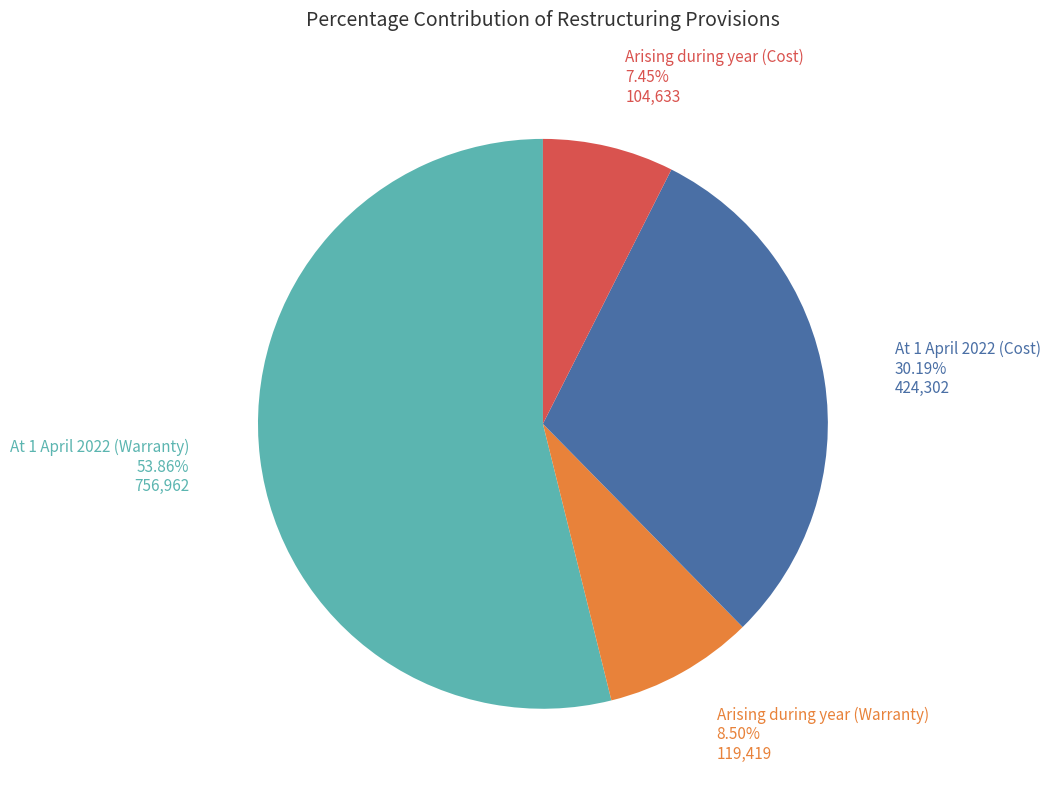

Is there any slice that represents more than half of the pie?

Yes